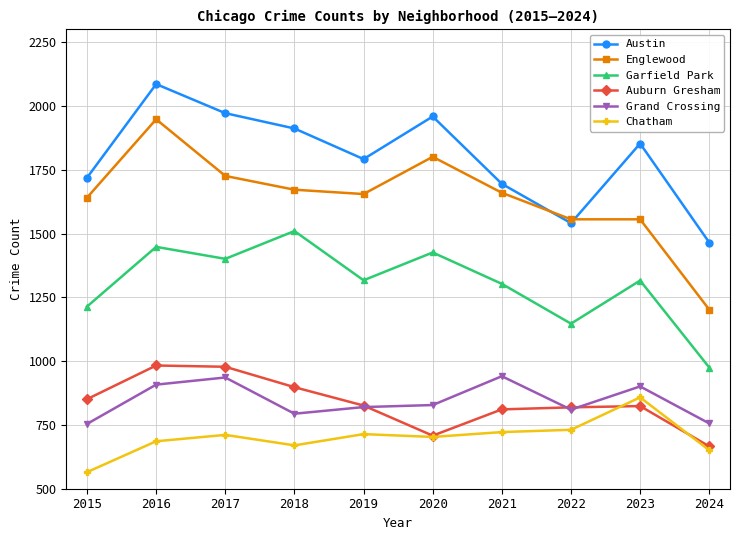

What is the difference between the highest and lowest values at 2017?

1261